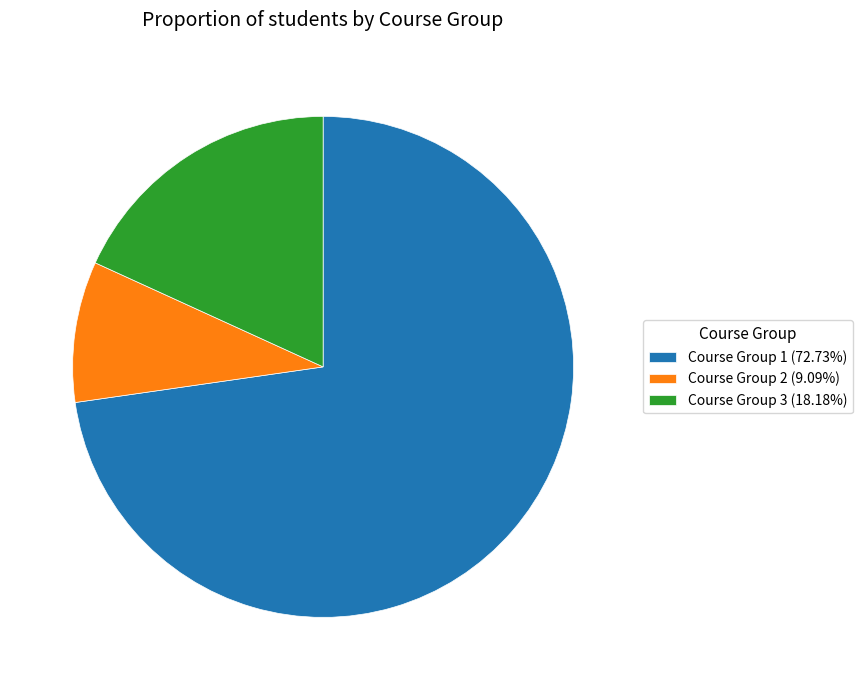

Which slice is the smallest?

Course Group 2